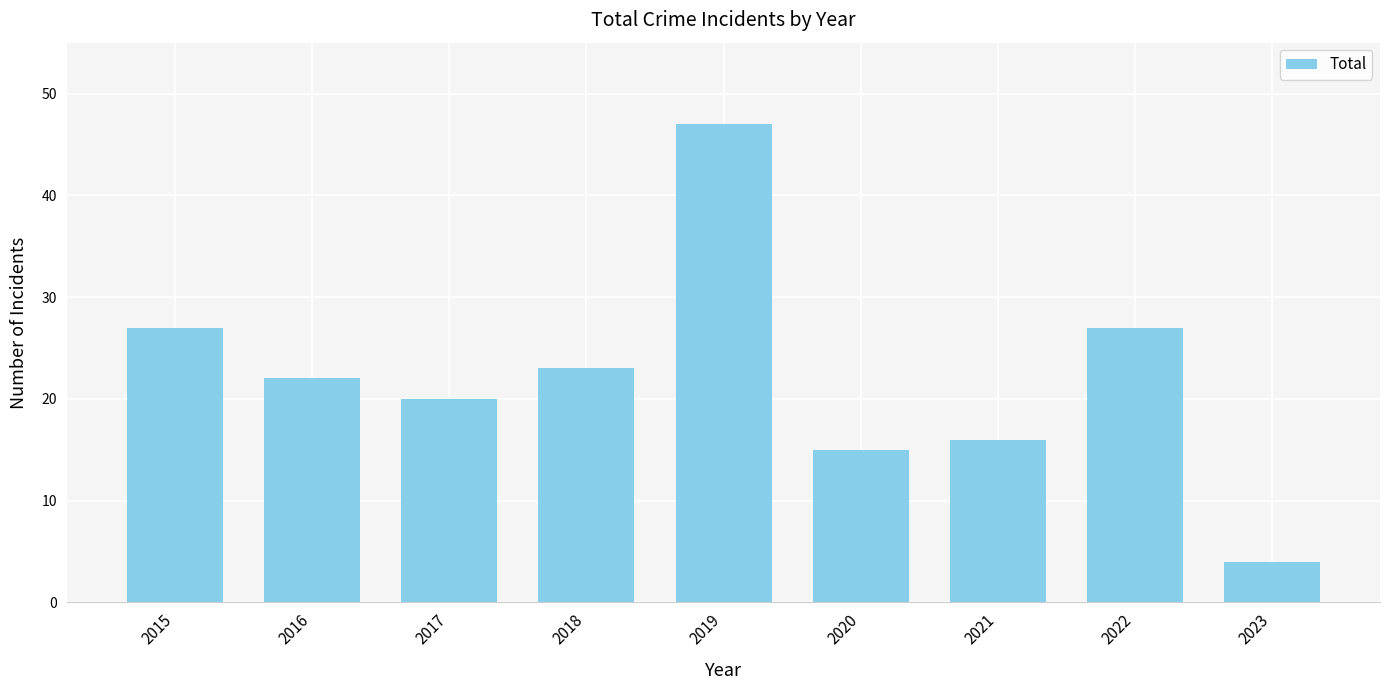

Reading left to right, extract all data points from this chart.

27	22	20	23	47	15	16	27	4